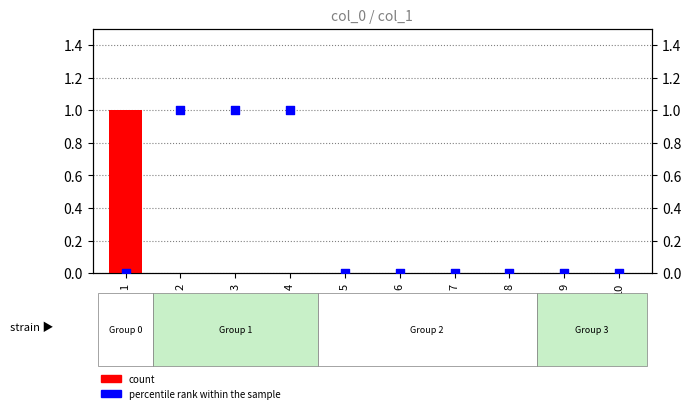

What are all the series names shown in the legend?

count, percentile rank within the sample